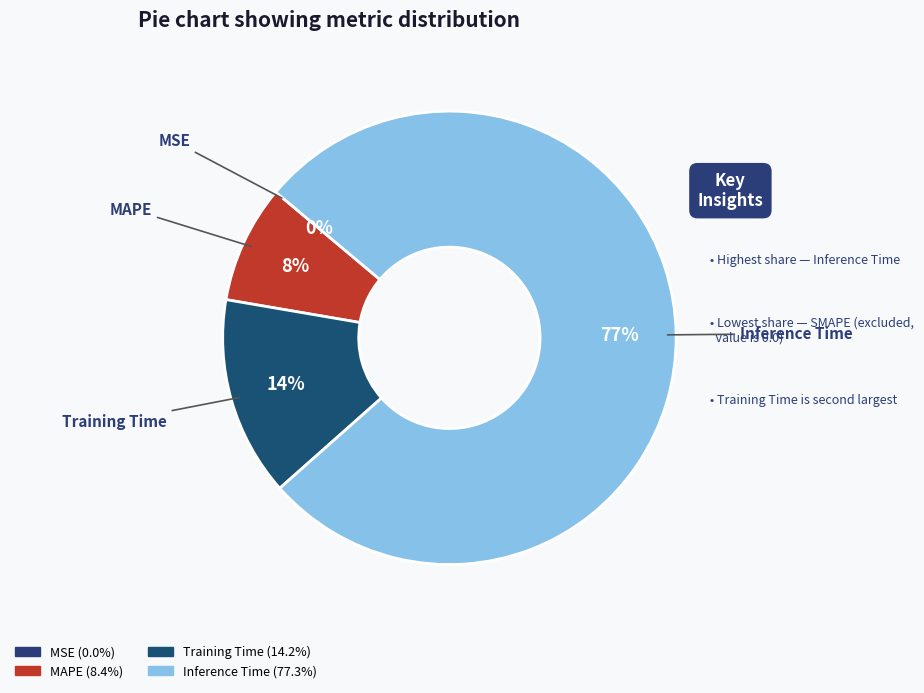

Does any single category account for the majority?

Yes